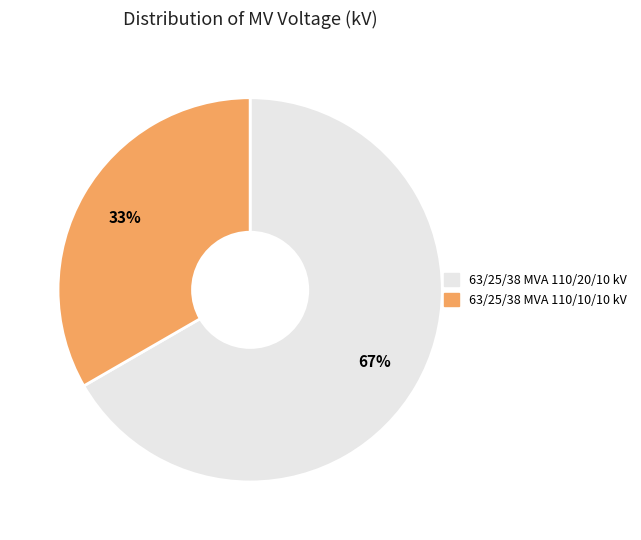

Is there a majority slice in this chart?

Yes